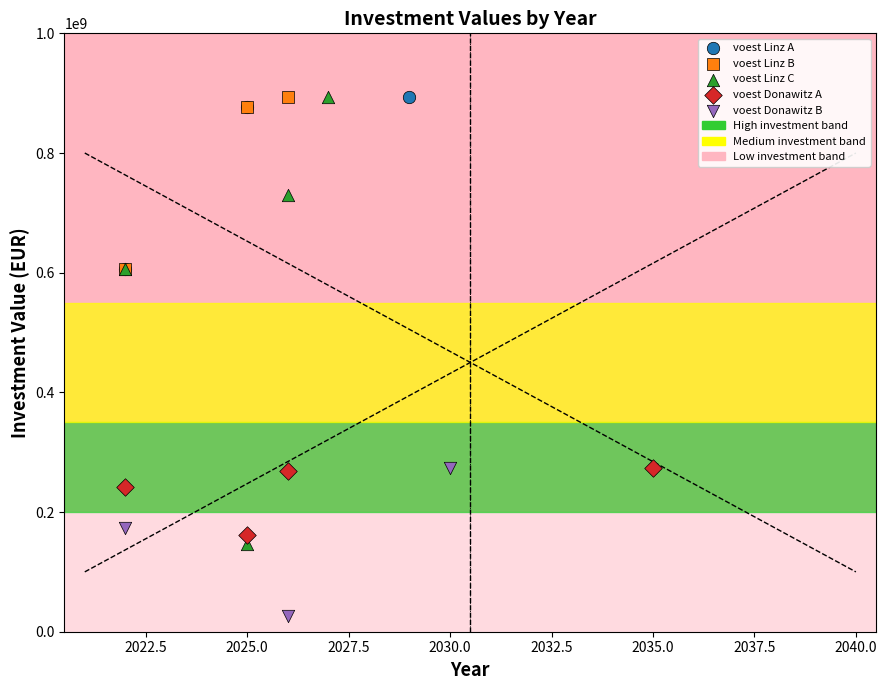

Which series reaches the minimum Y coordinate?

voest Donawitz B